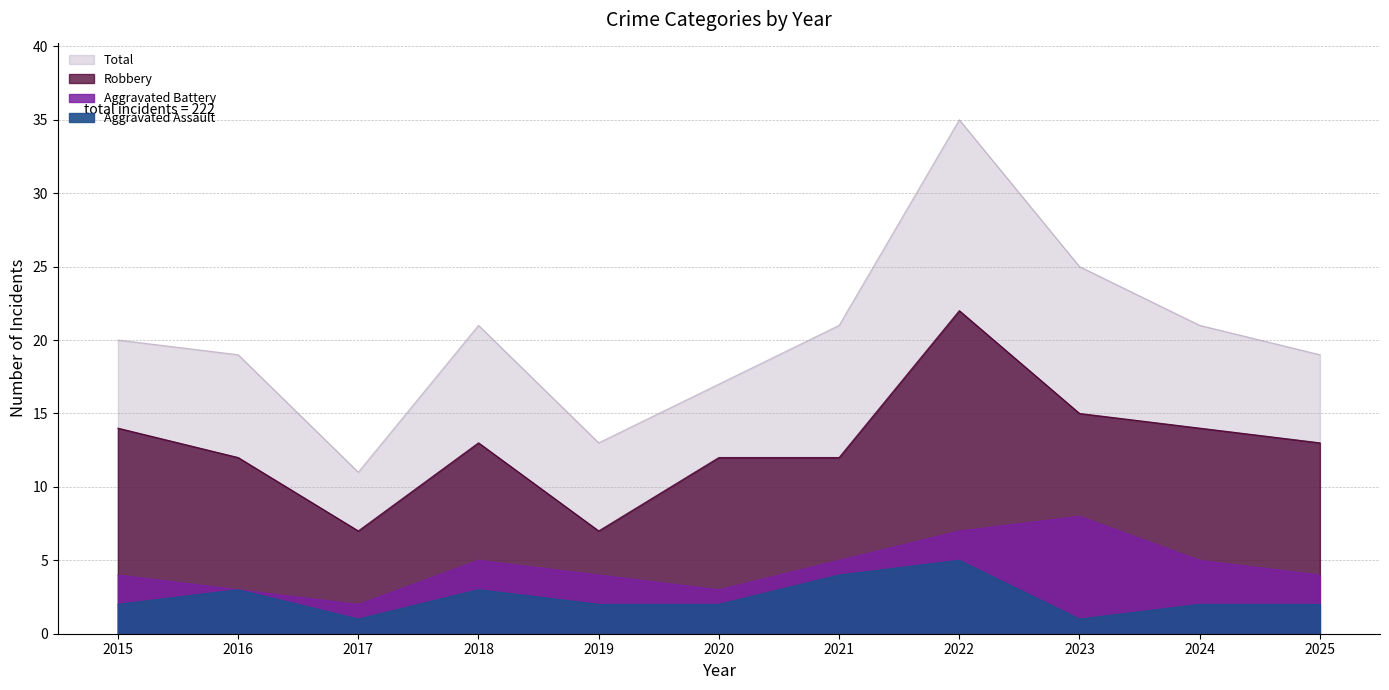

The value of Aggravated Battery at 2025 is 1. True or false?

False